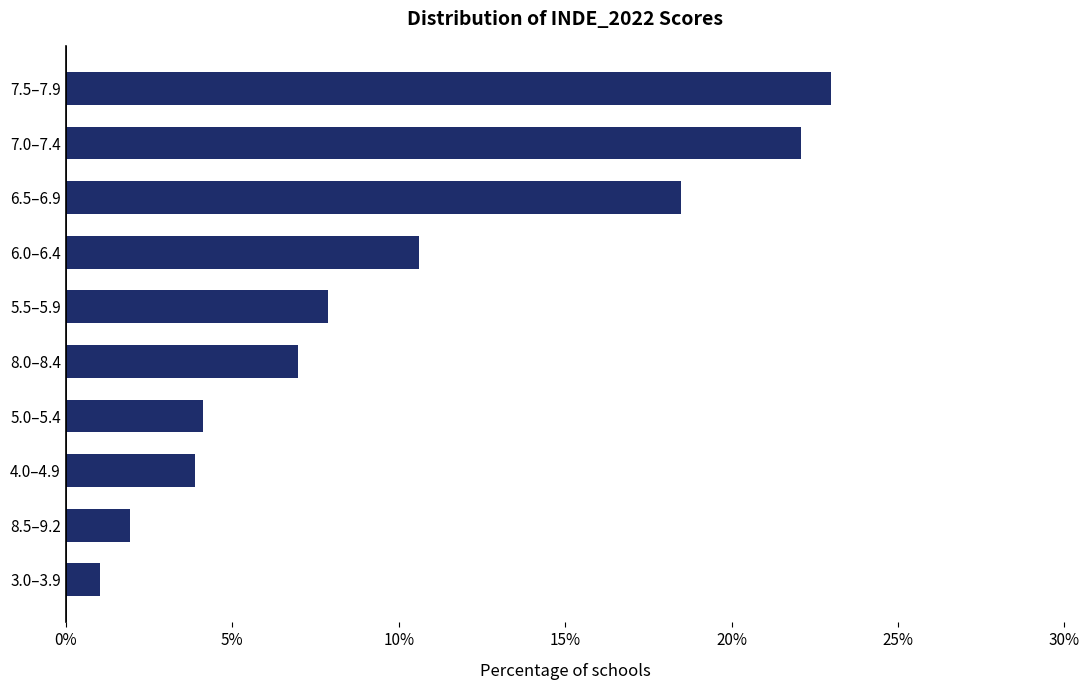

Which category has the highest value across all series?

7.5–7.9